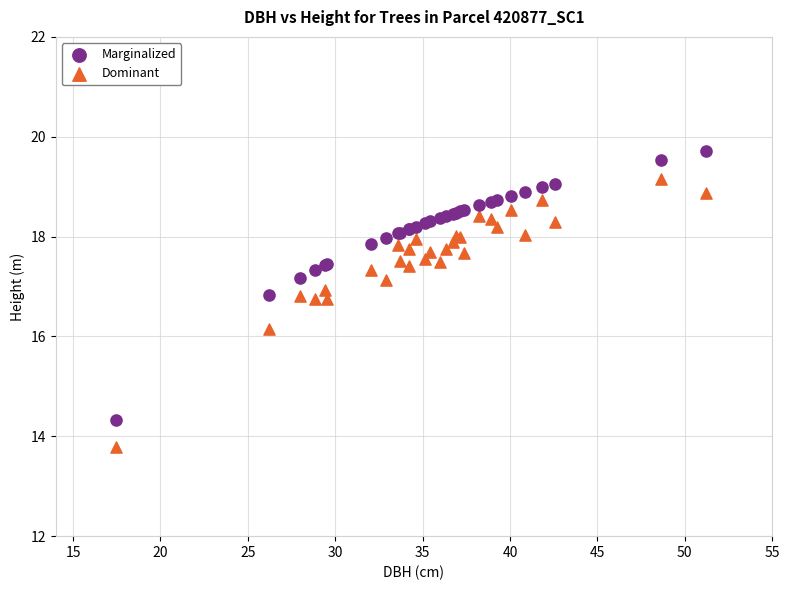

Which series contains the lowest Y value?

Dominant